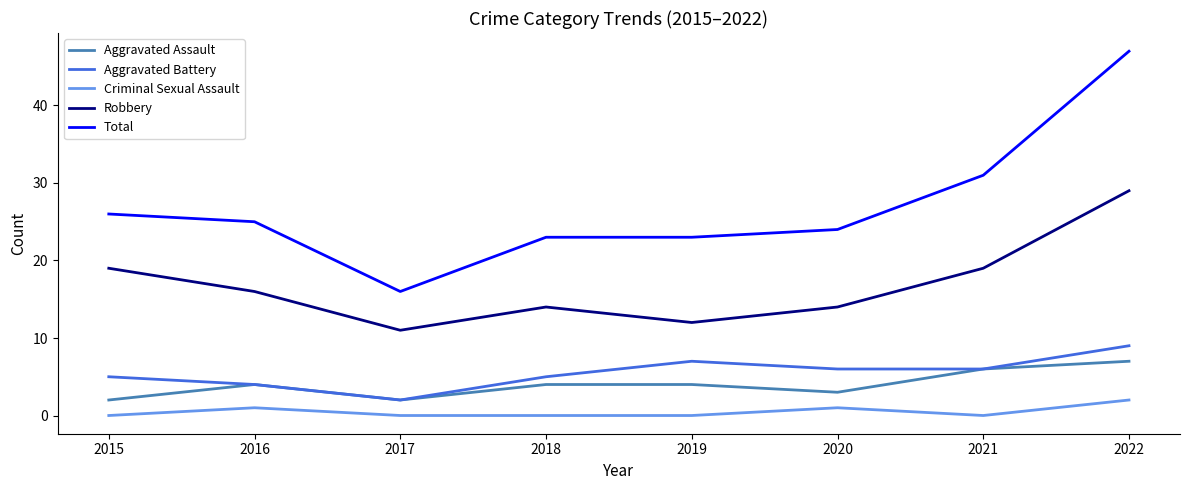

What value does the Total series have at 2017, to the nearest 10?

20